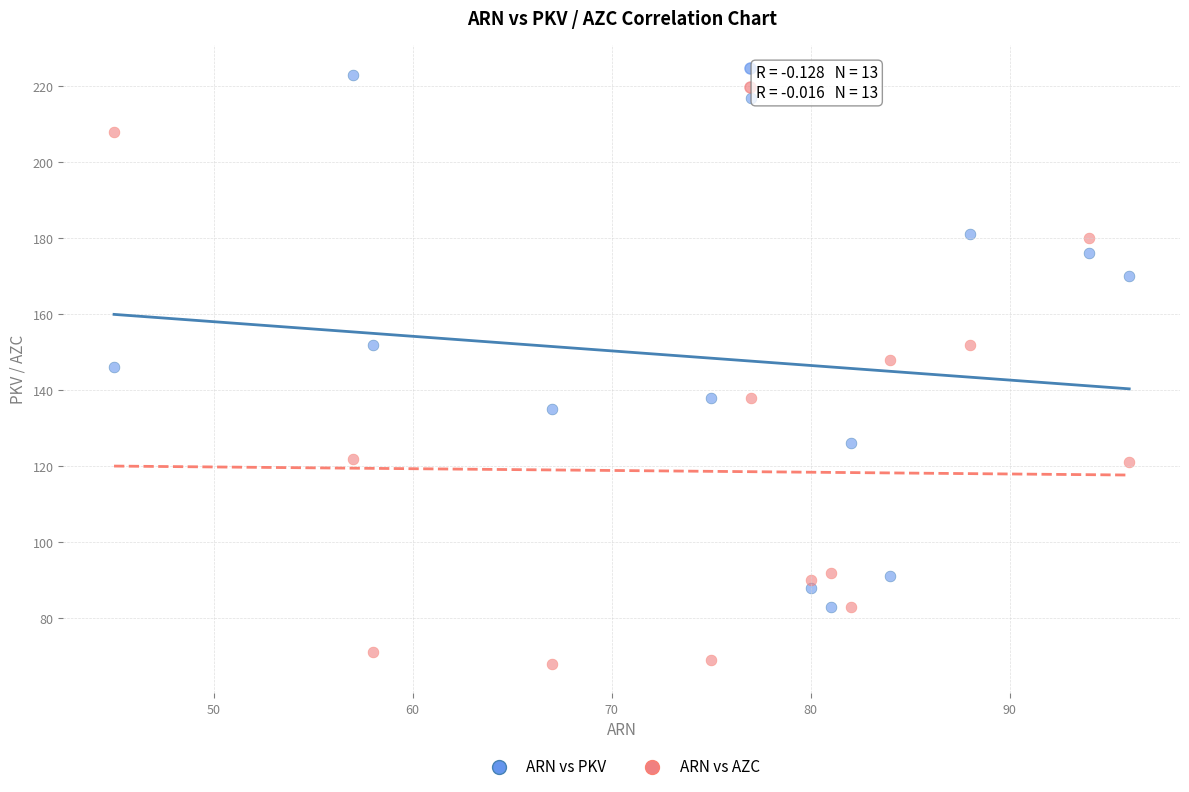

Which series contains the lowest Y value?

ARN vs AZC